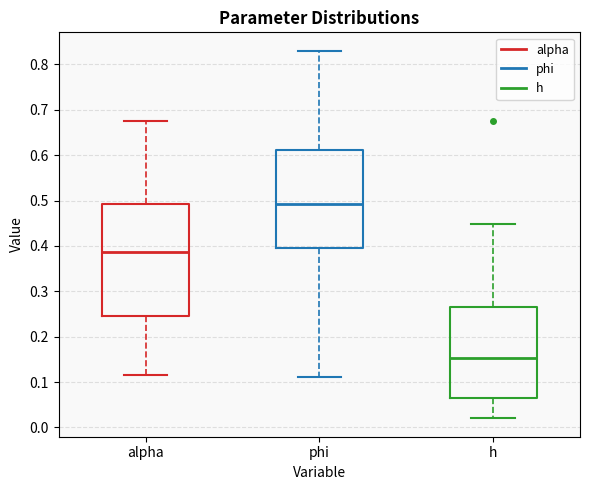

Reading left to right, read every box against the y-axis: the position of its median line, the range the box covers, and the ends of its whiskers. The values are not printed on the chart, so give them approximately, as read against the axis.

alpha: median 0.39, box 0.25 to 0.49, whiskers 0.12 to 0.67
phi: median 0.49, box 0.39 to 0.61, whiskers 0.11 to 0.83
h: median 0.15, box 0.06 to 0.27, whiskers 0.02 to 0.45